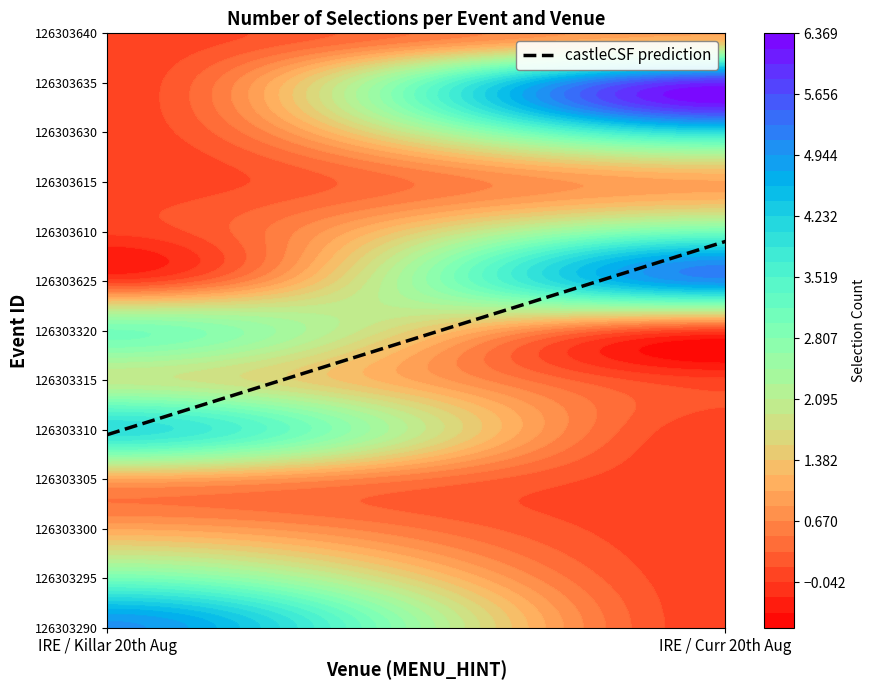

Which series has the widest spread of values?

IRE / Curr 20th Aug